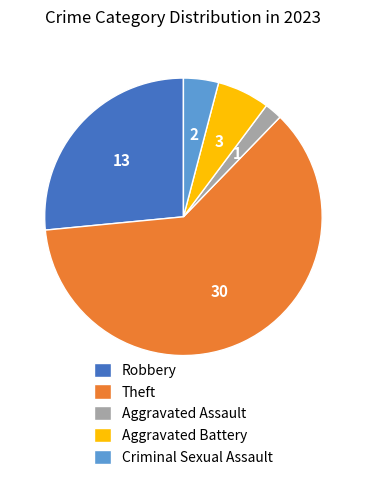

Does any single category account for the majority?

Yes